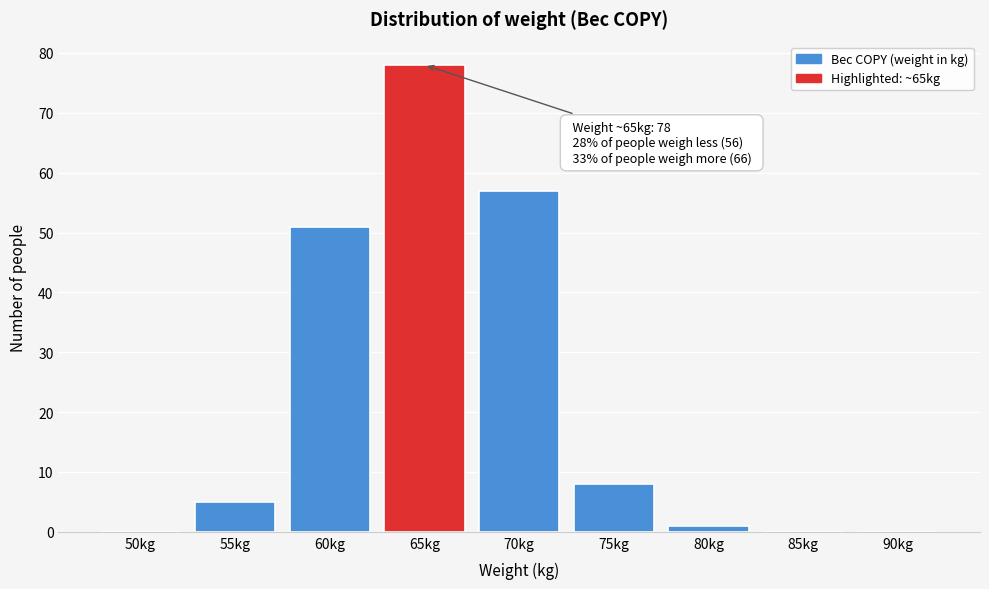

Reading right to left, list all the values displayed in this chart.

90kg=0	85kg=0	80kg=1	75kg=8	70kg=57	65kg=78	60kg=51	55kg=5	50kg=0